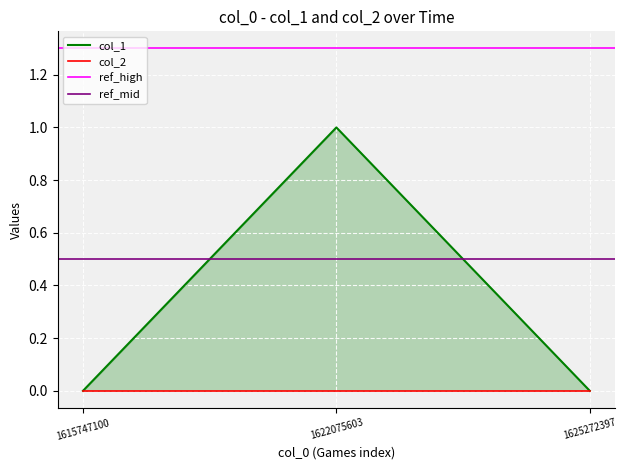

Reading left to right, extract all data points from this chart.

0	1	0